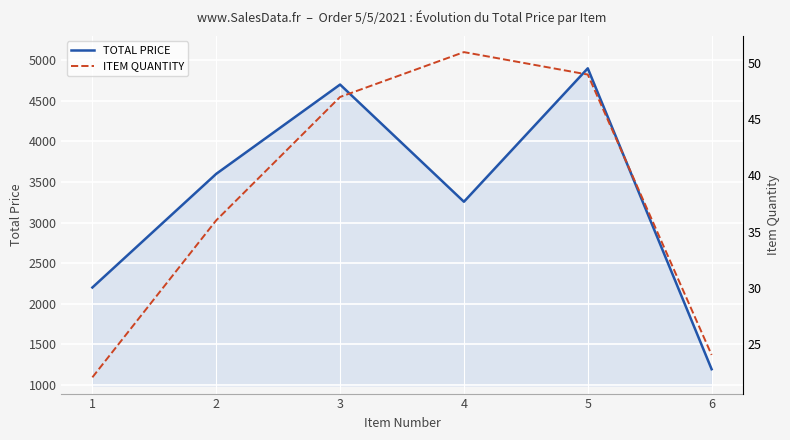

Reading right to left, list all the values displayed in this chart.

TOTAL PRICE: 6=1193.0	5=4900.0	4=3256.3	3=4700.0	2=3600.0	1=2200.0
ITEM QUANTITY: 6=24.0	5=49.0	4=51.0	3=47.0	2=36.0	1=22.0